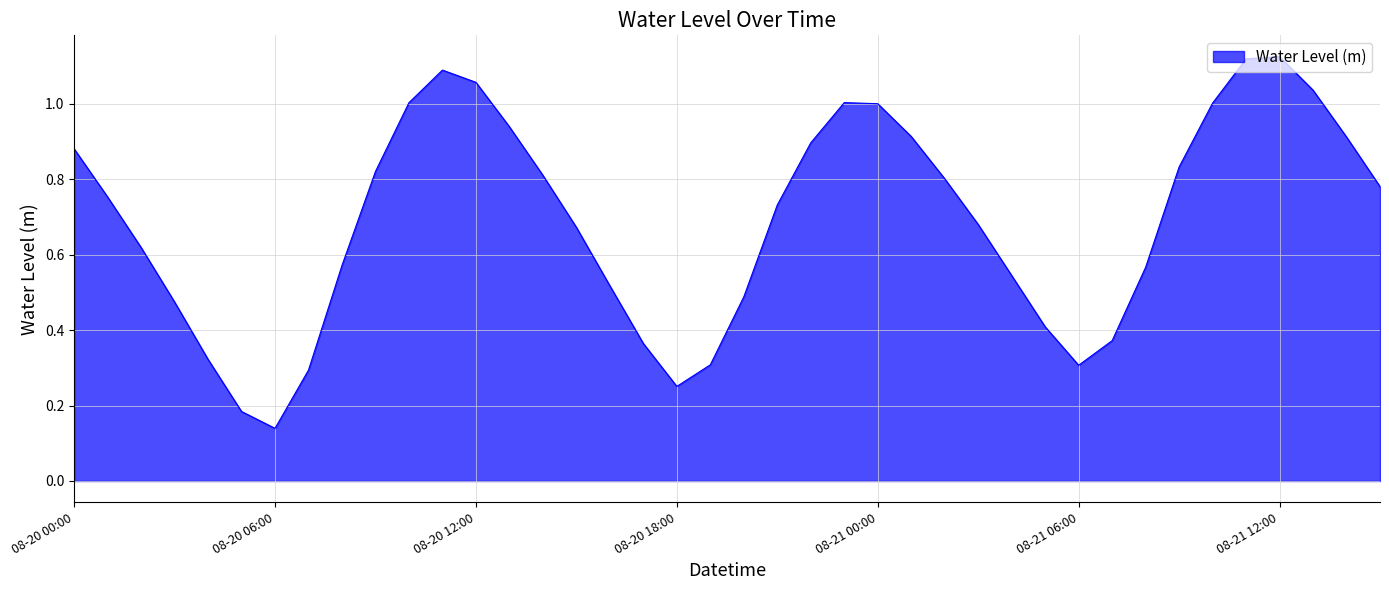

Reading left to right, transcribe all the data shown in this chart.

0.9	0.8	0.6	0.5	0.3	0.2	0.1	0.3	0.6	0.8	1.0	1.1	1.1	0.9	0.8	0.7	0.5	0.4	0.3	0.3	0.5	0.7	0.9	1.0	1.0	0.9	0.8	0.7	0.5	0.4	0.3	0.4	0.6	0.8	1.0	1.1	1.1	1.0	0.9	0.8